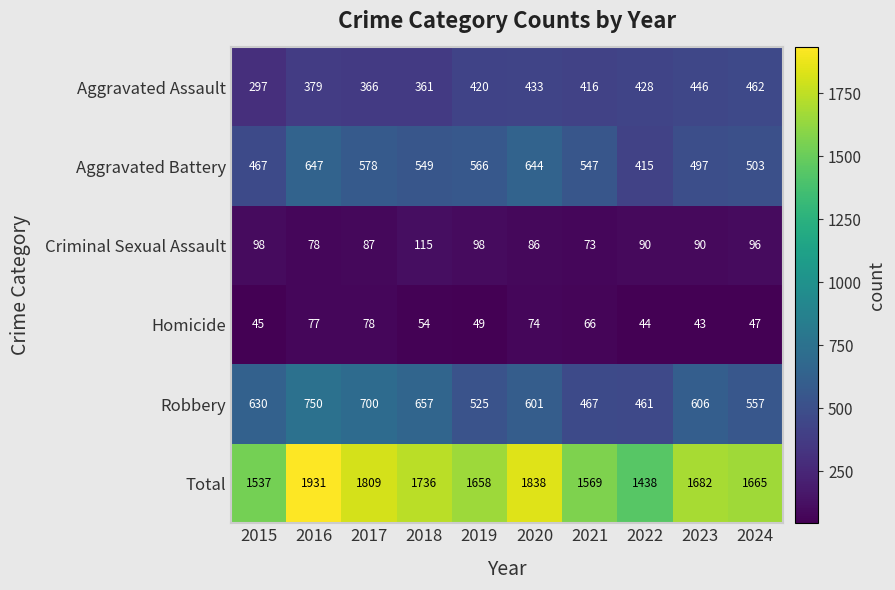

What is the difference between the maximum and second lowest values in the Aggravated Assault series?

101